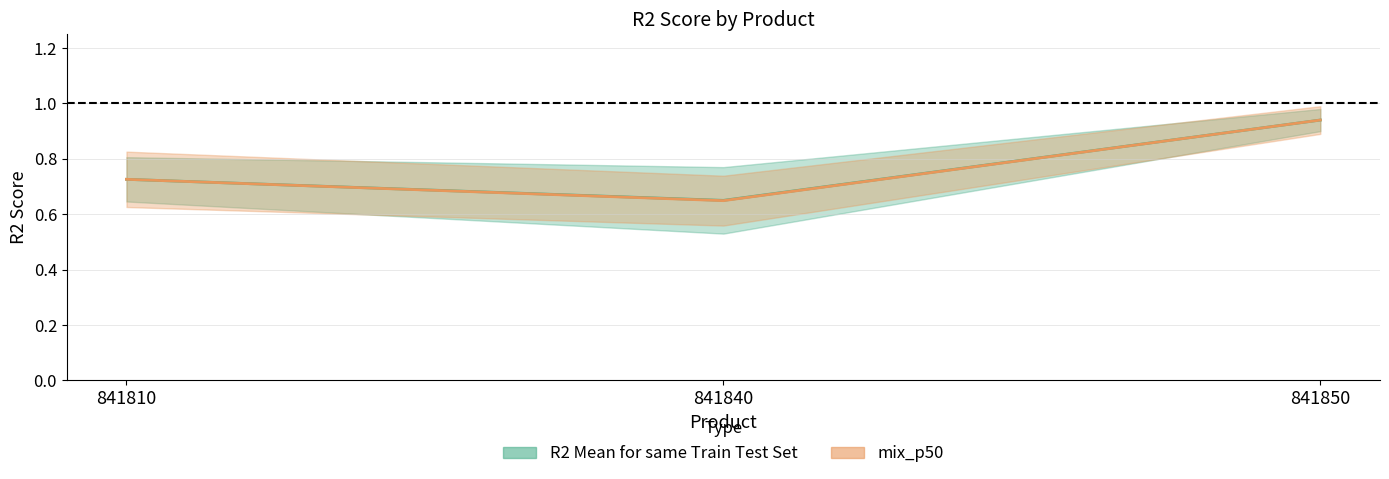

At 841850, list the series in order from largest to smallest.

R2 Mean for same Train Test Set, mix_p50